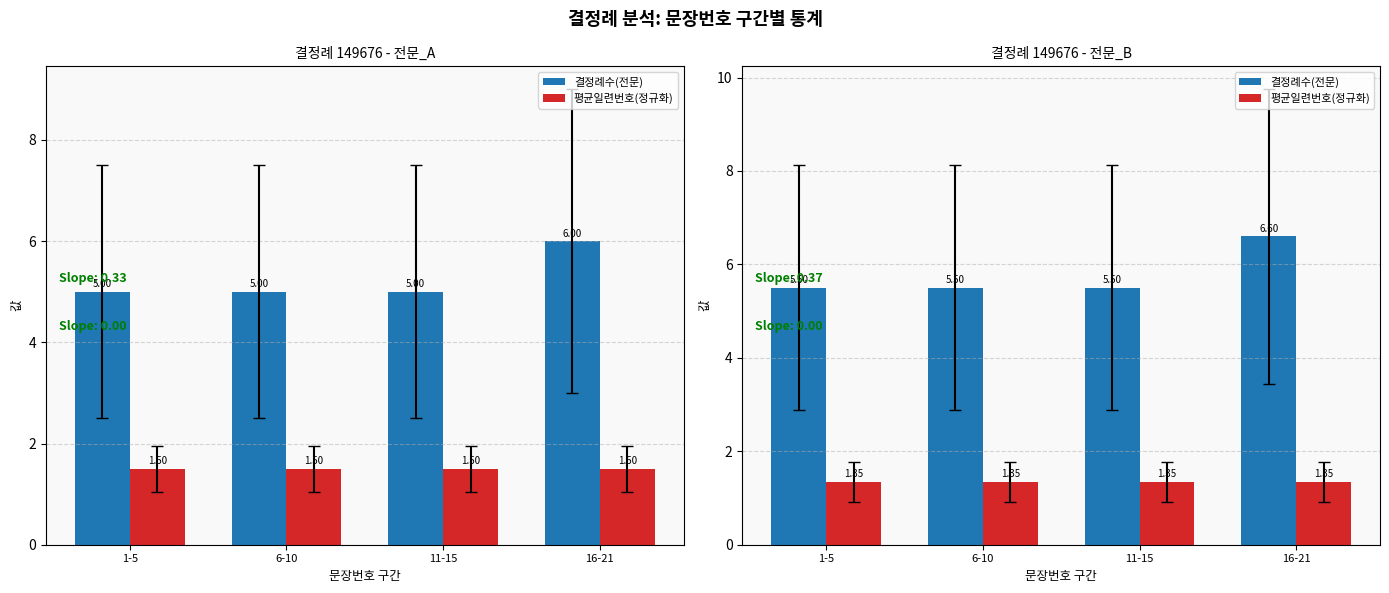

What is the spread (max minus min) of values at 6-10?

4.2